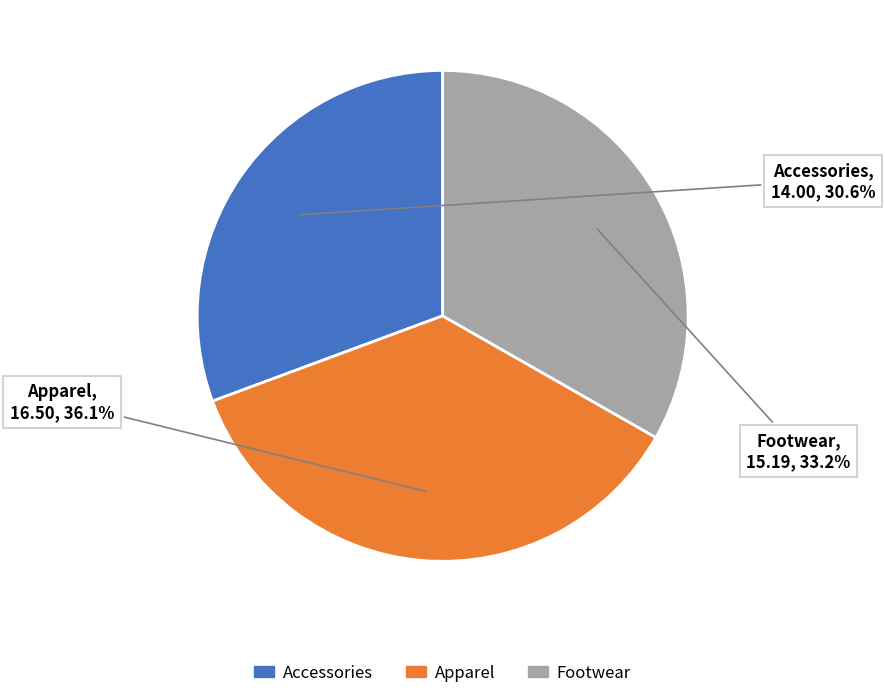

Which has a higher value, Footwear or Apparel?

Apparel